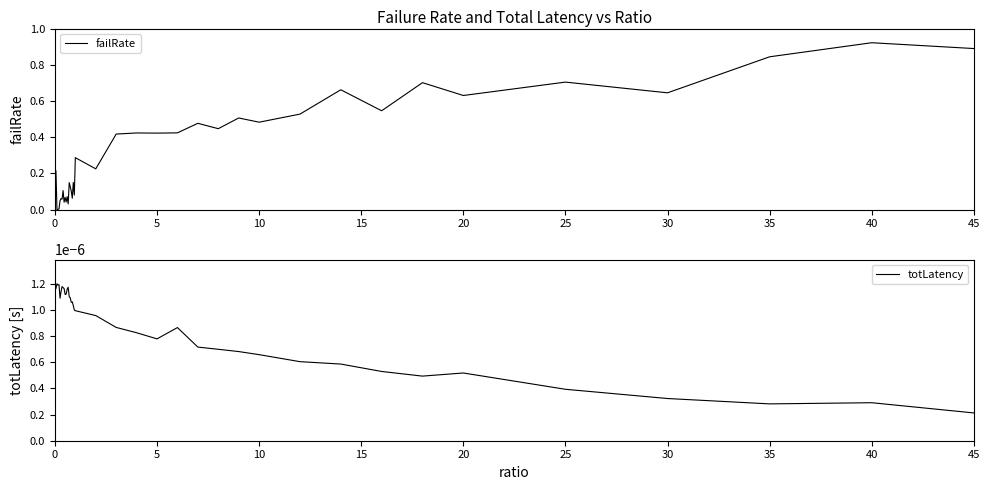

What is the average value of the failRate series?

0.3